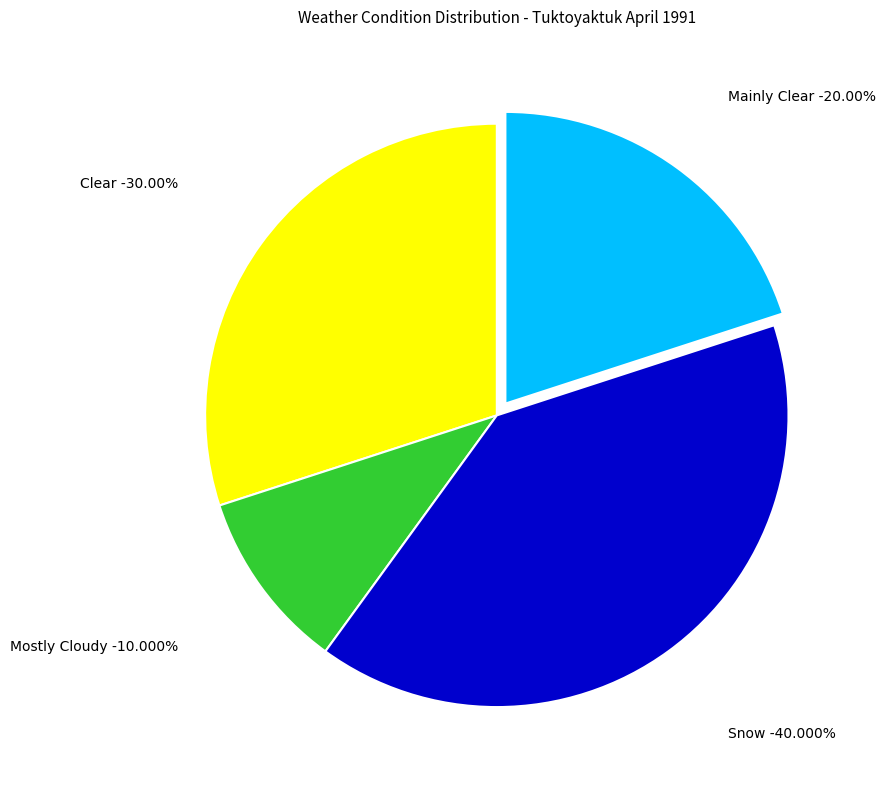

Does Snow account for over 50% of the chart?

No